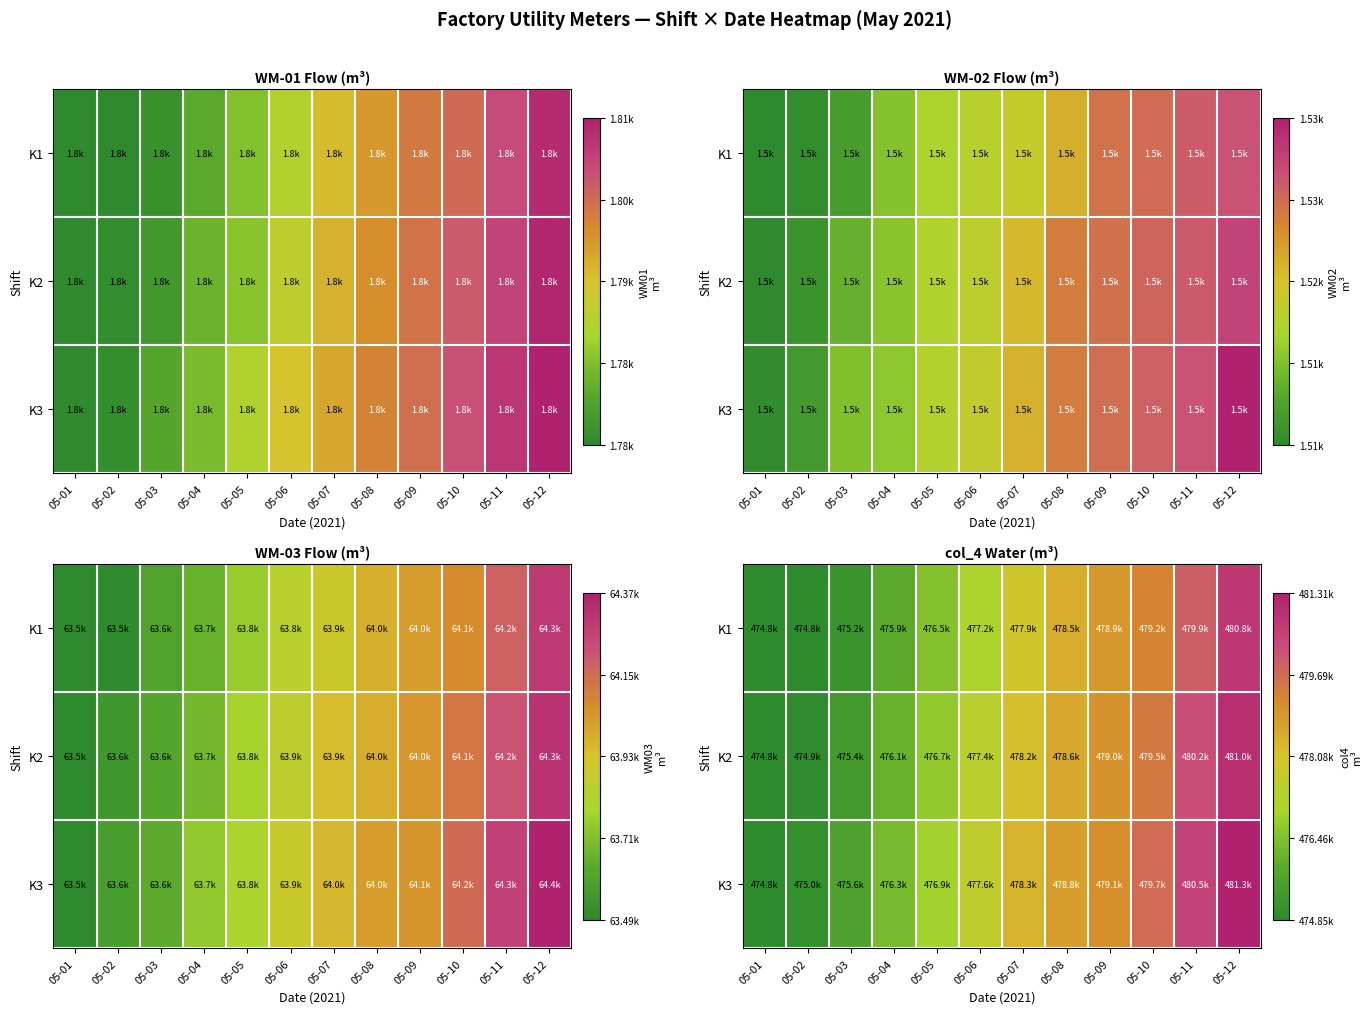

At 05-12, list the series in order from smallest to largest.

K1, K2, K3